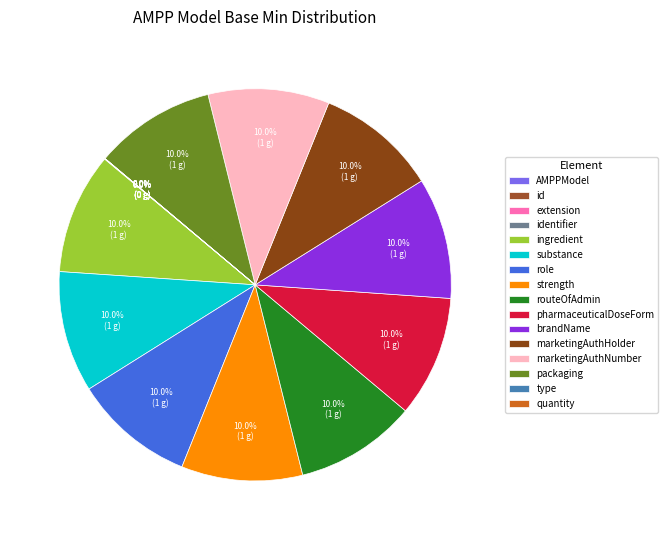

To the nearest percent, what is the average slice percentage?

6%